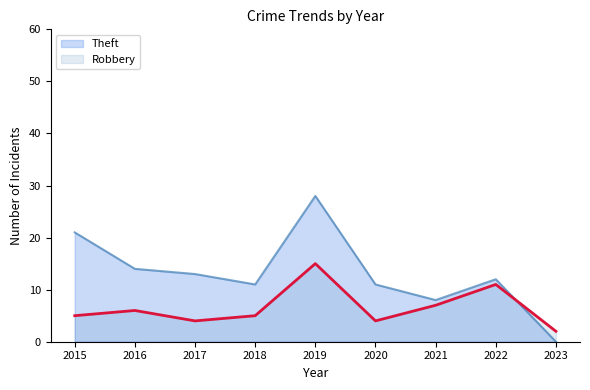

How many interior local valleys does the Theft series have?

2